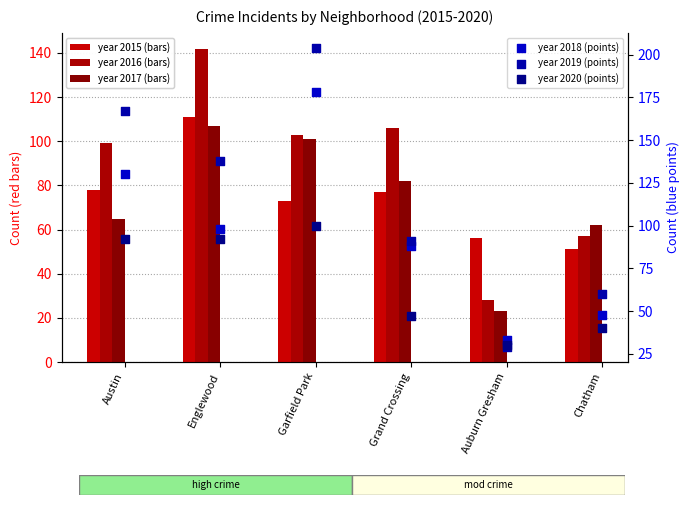

Which series contains the lowest Y value?

2017